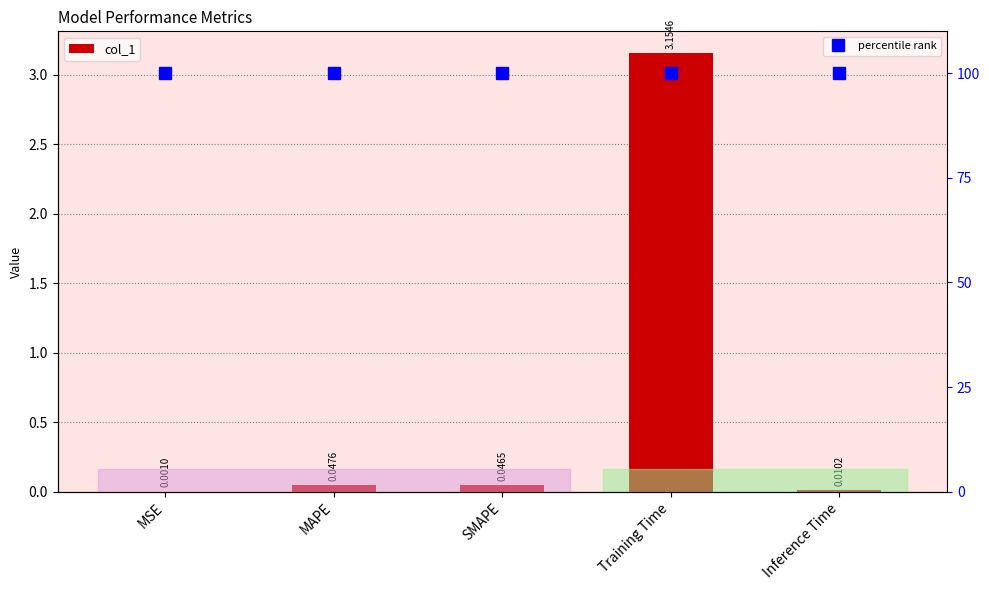

At how many categories does at least one series exceed 70?

5